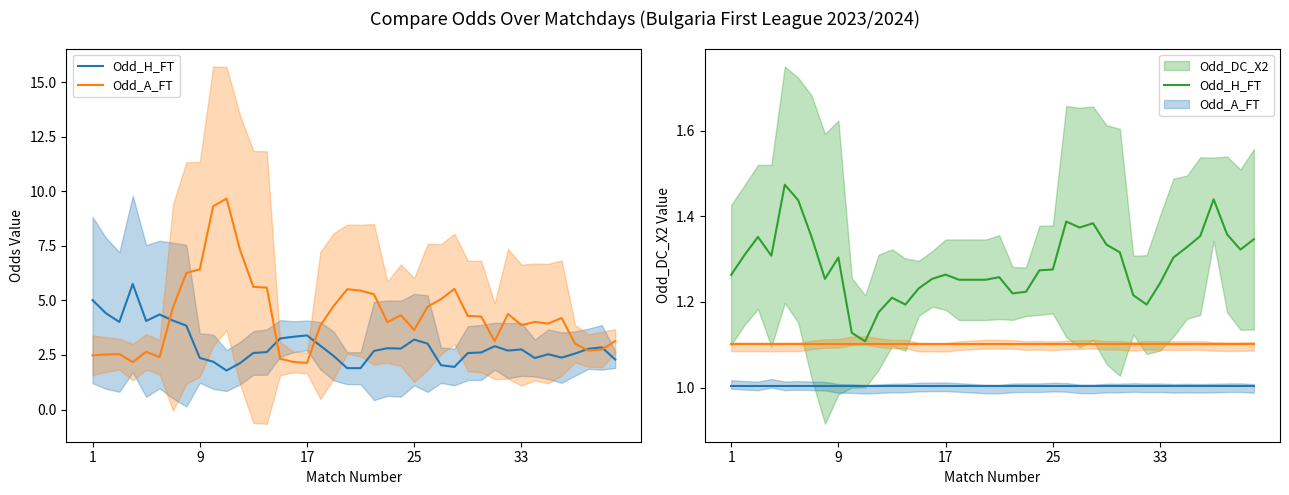

True or false: Odd_A_FT (norm) has more than 2 points higher than both neighbors.

False